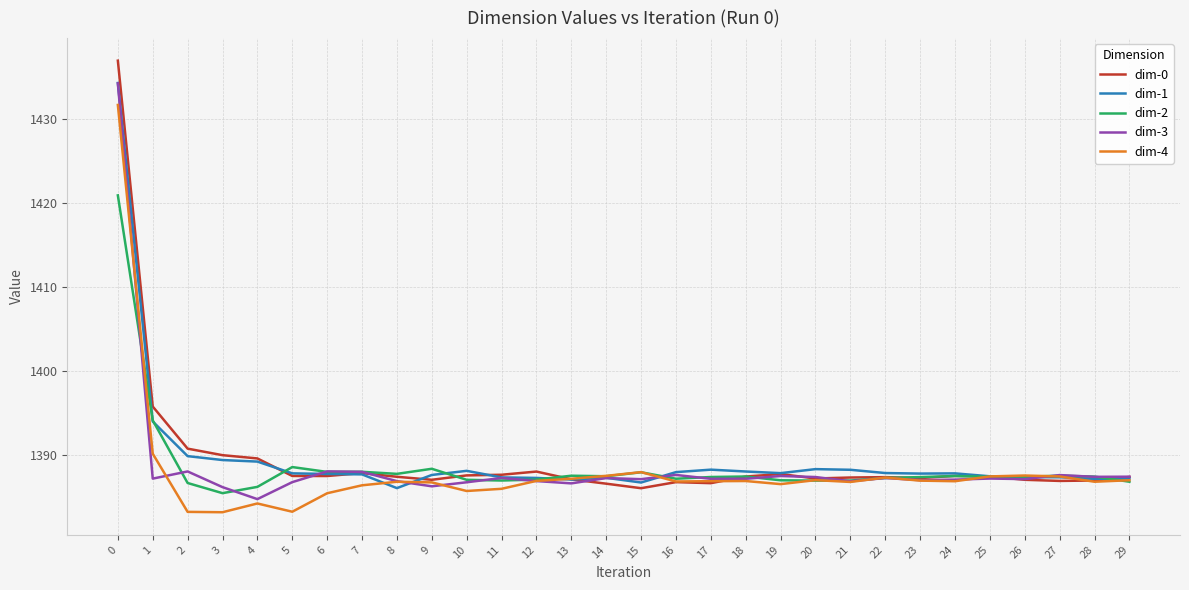

True or false: dim-1 and dim-0 intersect in this chart.

True